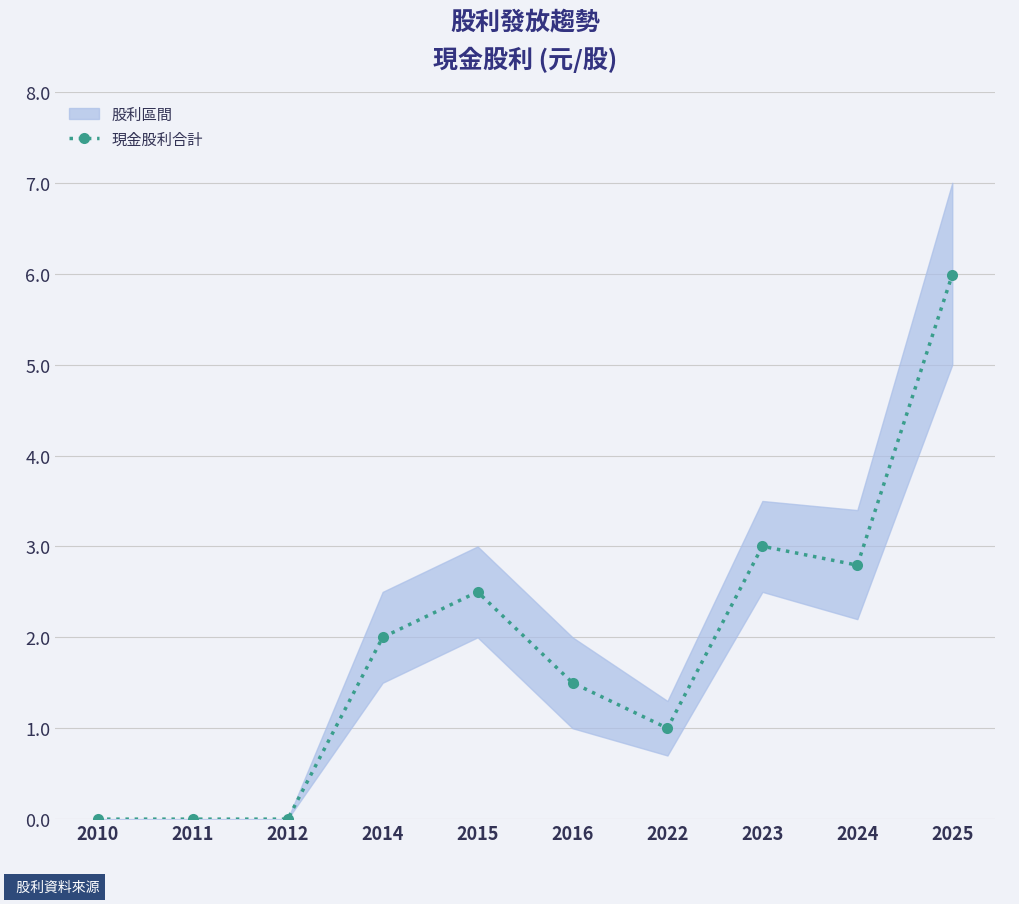

What is the greatest value displayed?

6.0